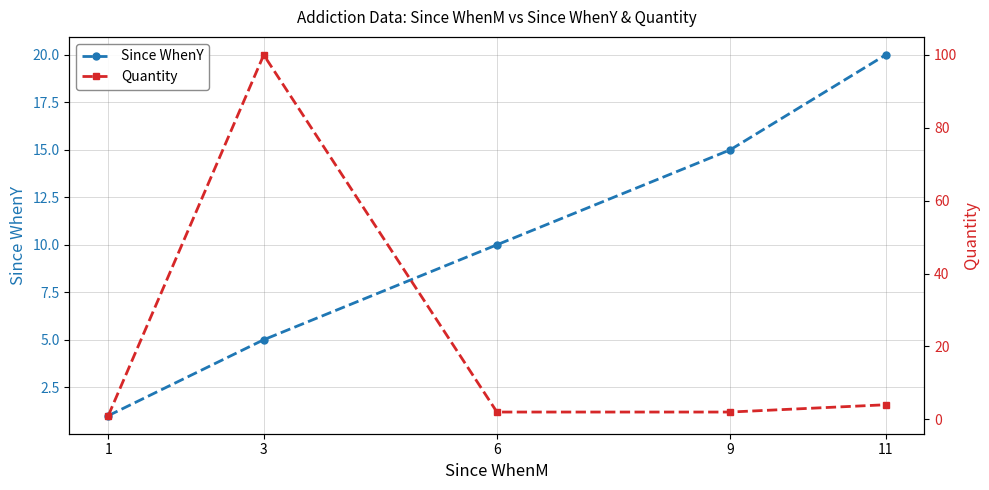

True or false: Since WhenY has more than 0 interior local peaks.

False